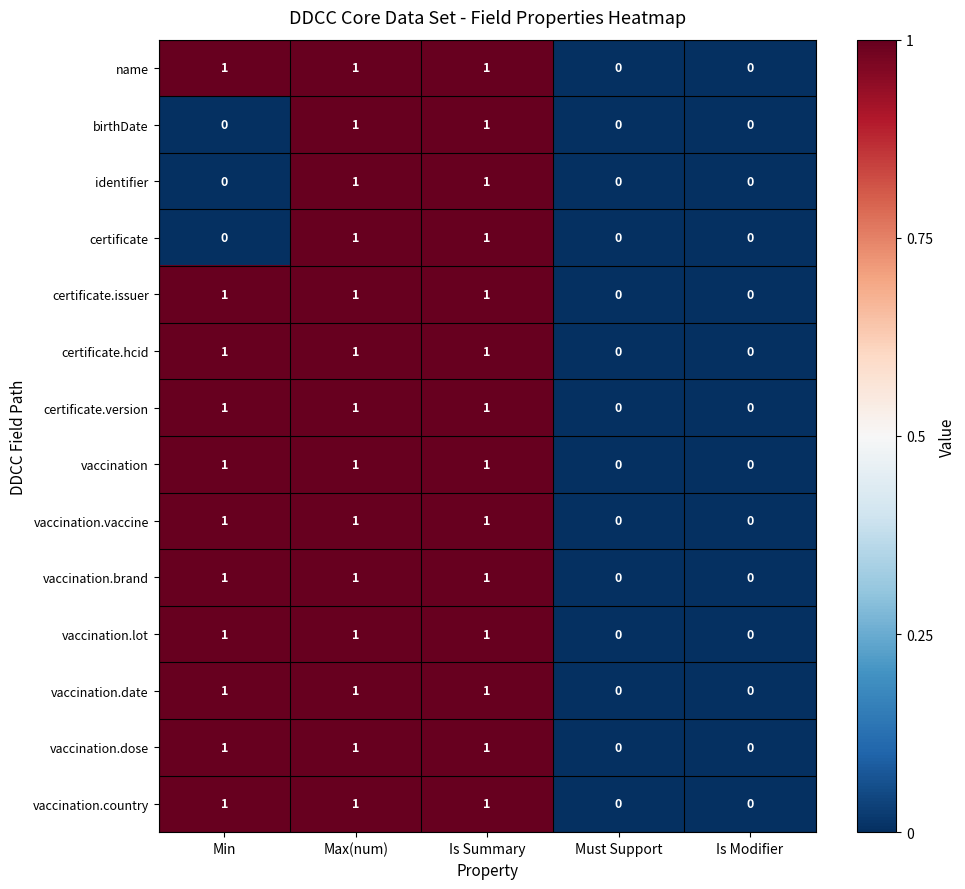

What is the total value across all series at Min?

11